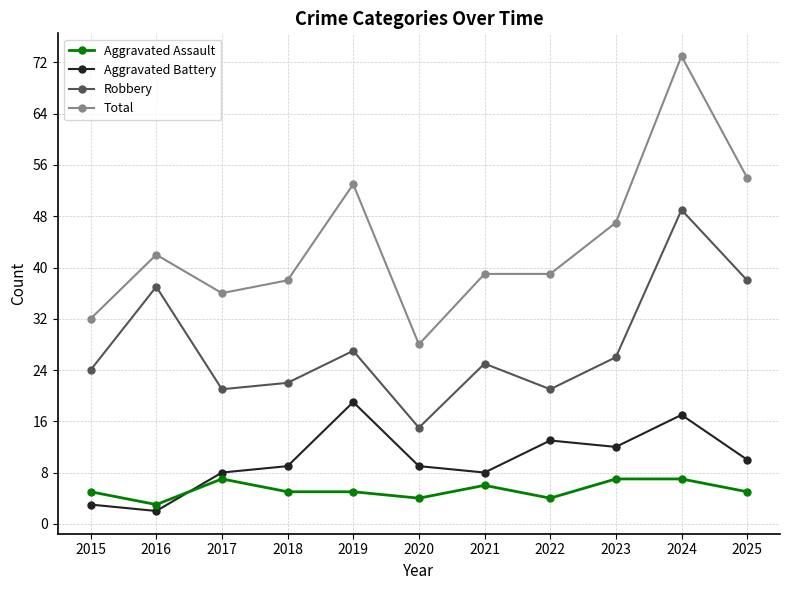

True or false: Total has more than 1 points higher than both neighbors.

True